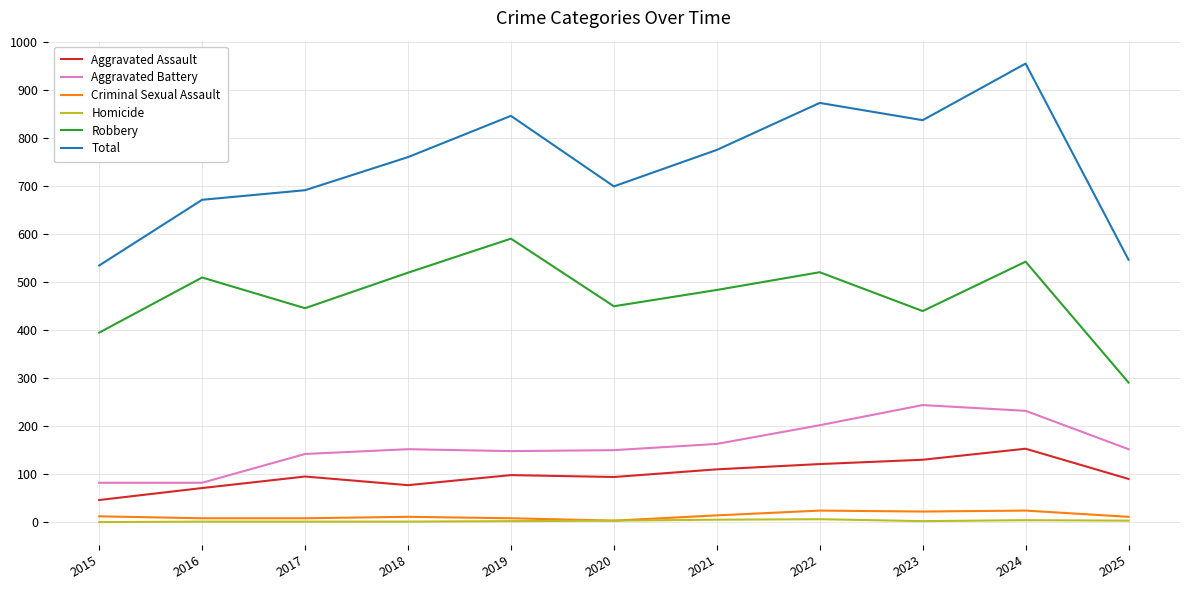

Where is the first local minimum for Robbery?

2017